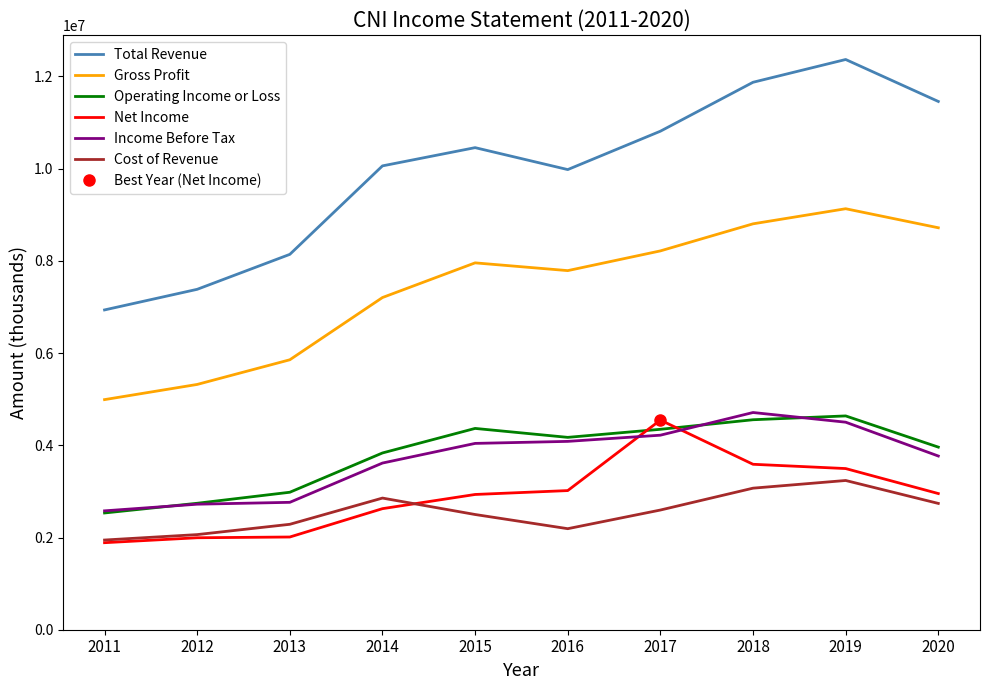

How many interior local valleys does the Cost of Revenue series have?

1